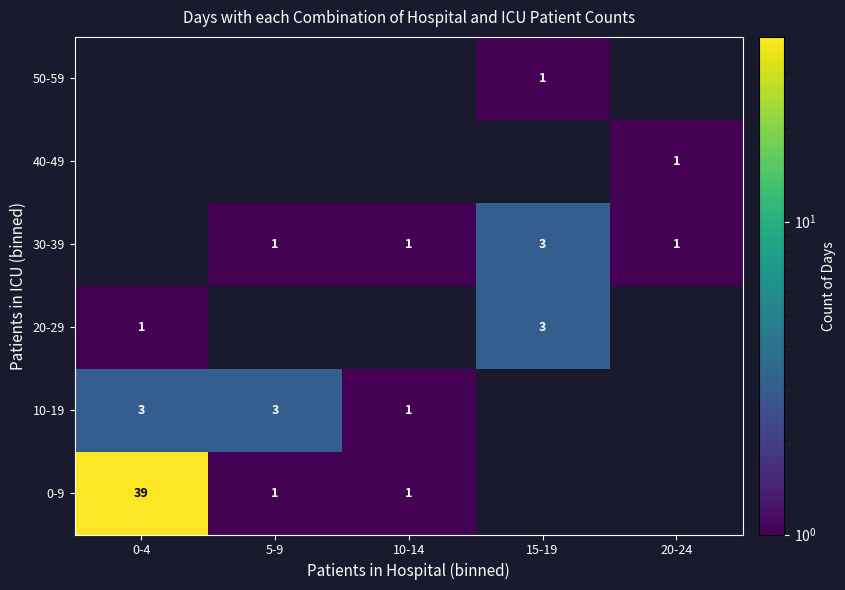

The value of 0-9 at 5-9 is 1. True or false?

True